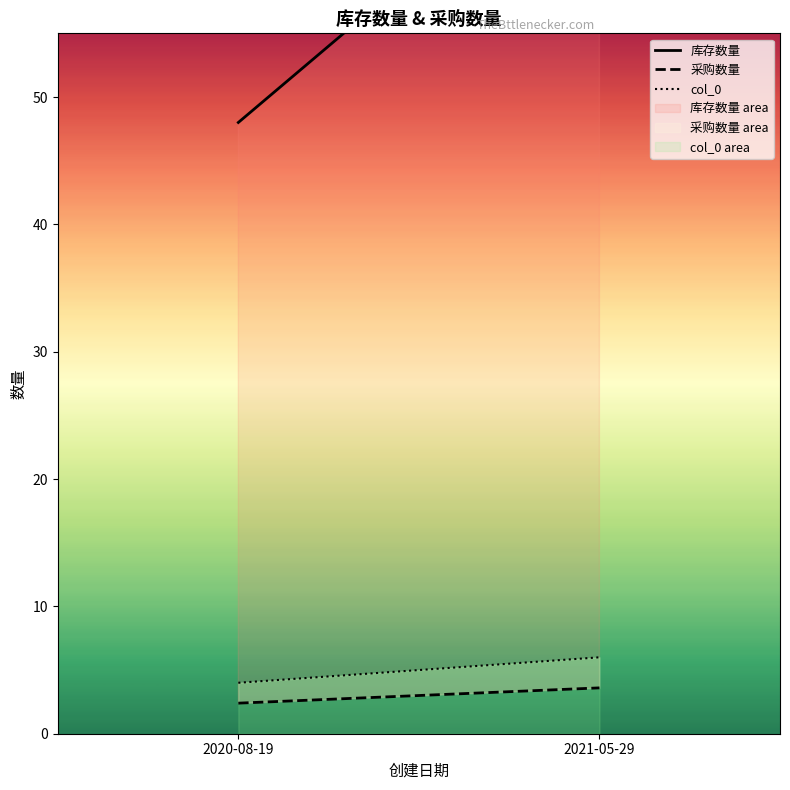

What is the minimum value shown in the chart?

2.4